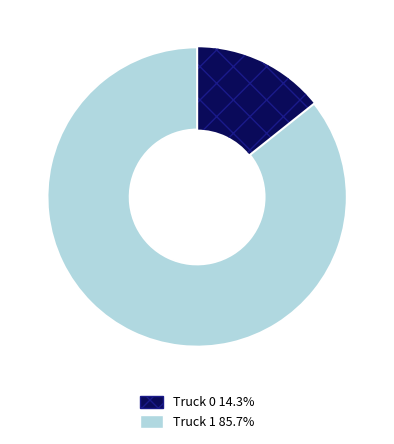

Which slice is the smallest?

Truck 0